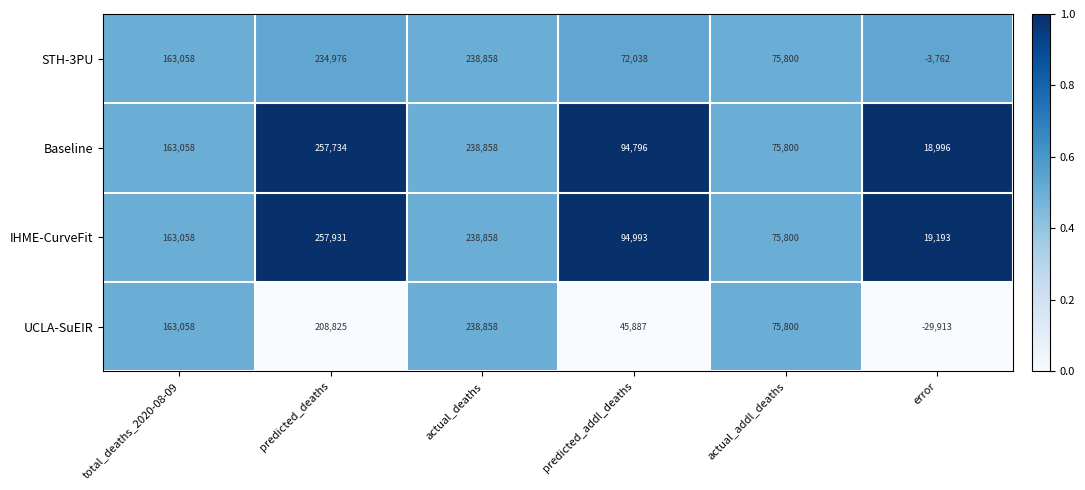

Which category has the lowest value in the IHME-CurveFit series?

error